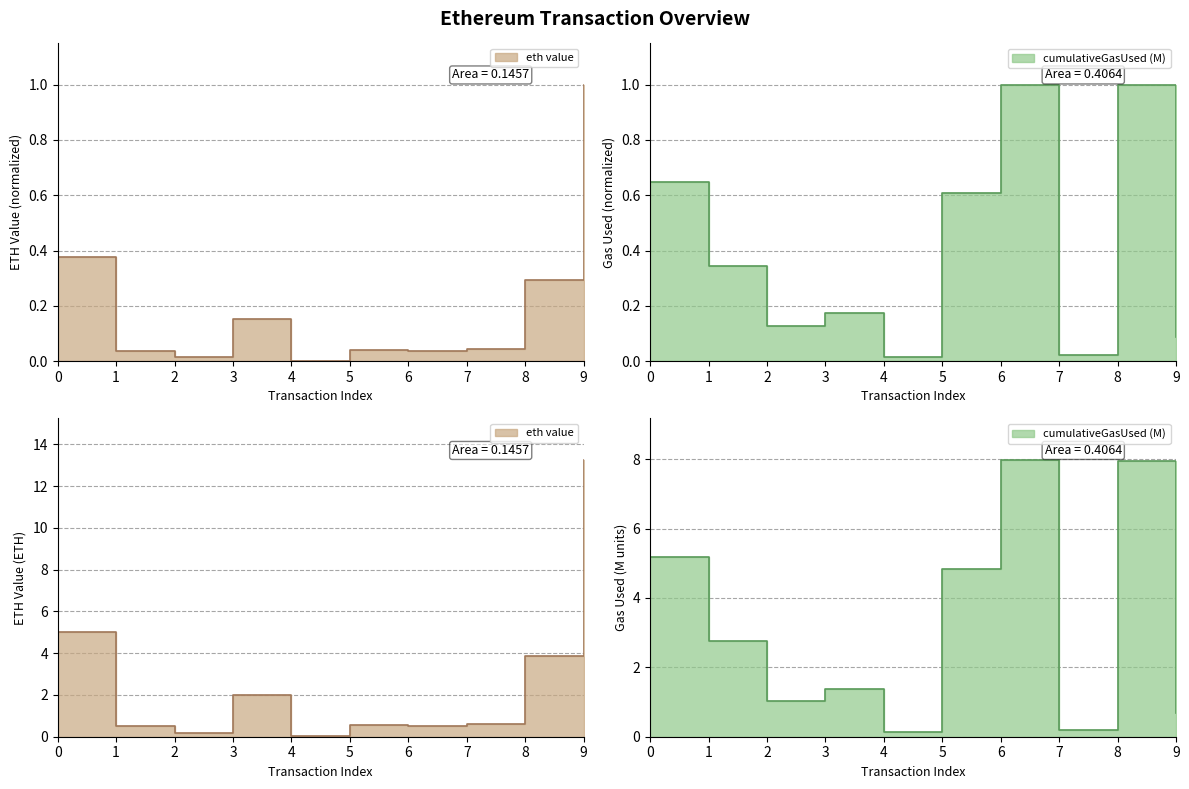

Reading right to left, transcribe all the data shown in this chart.

eth value: 1.0	0.3	0.0	0.0	0.0	0.0	0.2	0.0	0.0	0.4
cumulativeGasUsed (M): 0.1	1.0	0.0	1.0	0.6	0.0	0.2	0.1	0.3	0.6